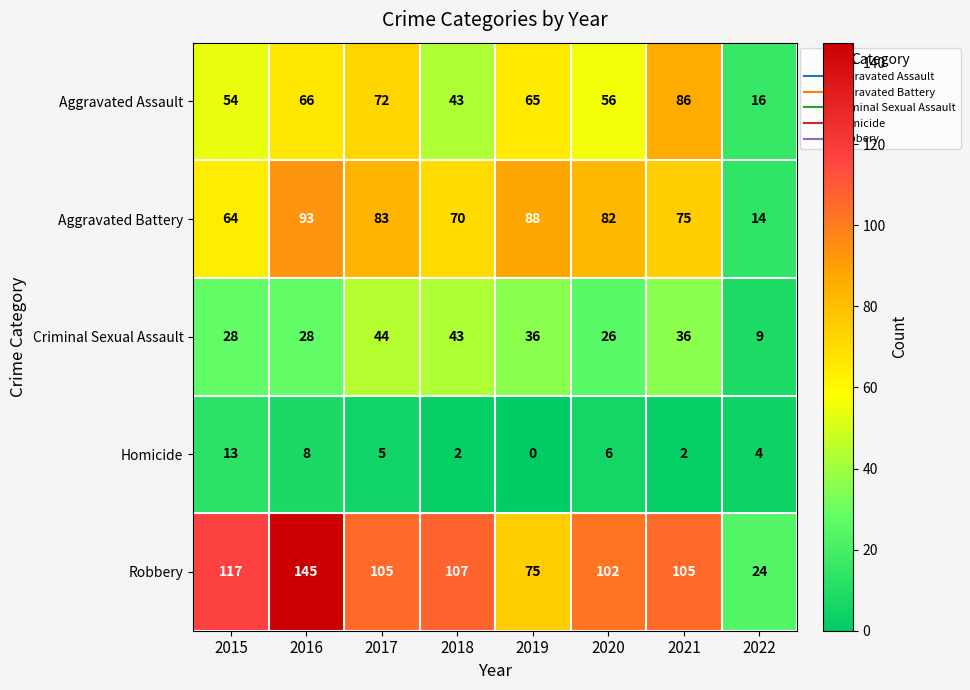

What is the difference between the highest and lowest values at 2015?

104